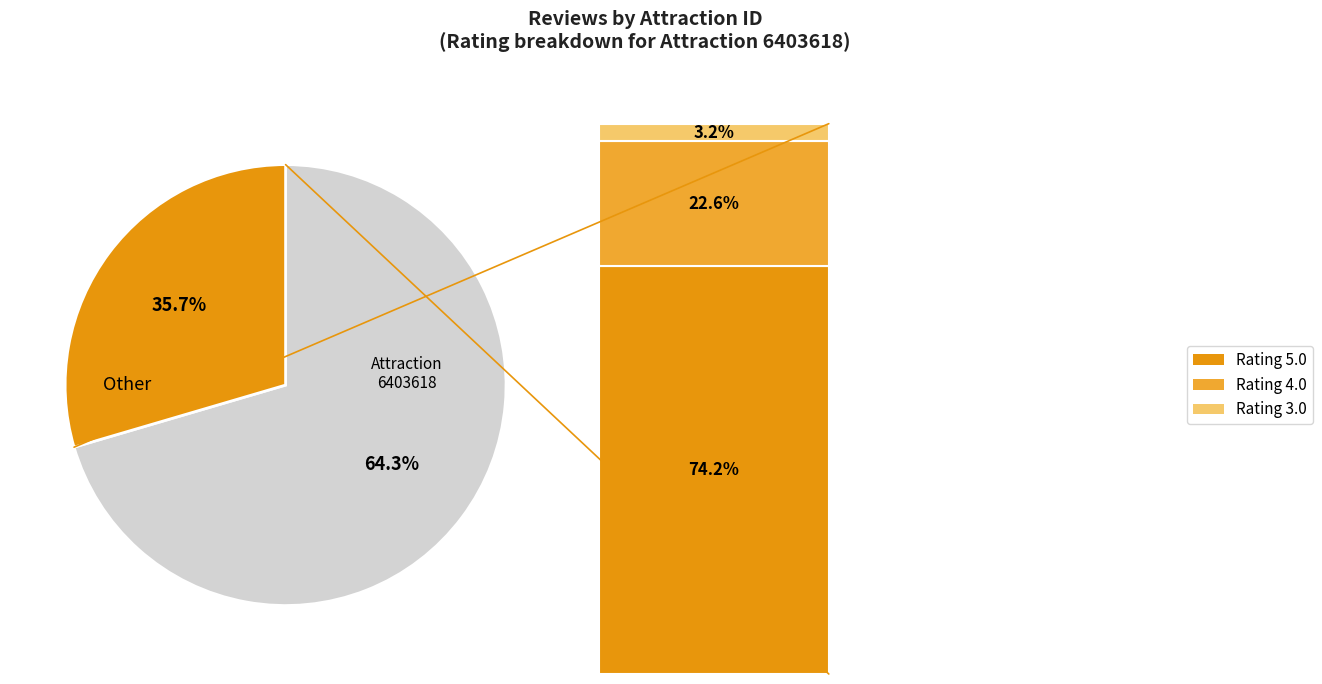

Is the sum of 6403618 and 3317294 greater than half?

Yes